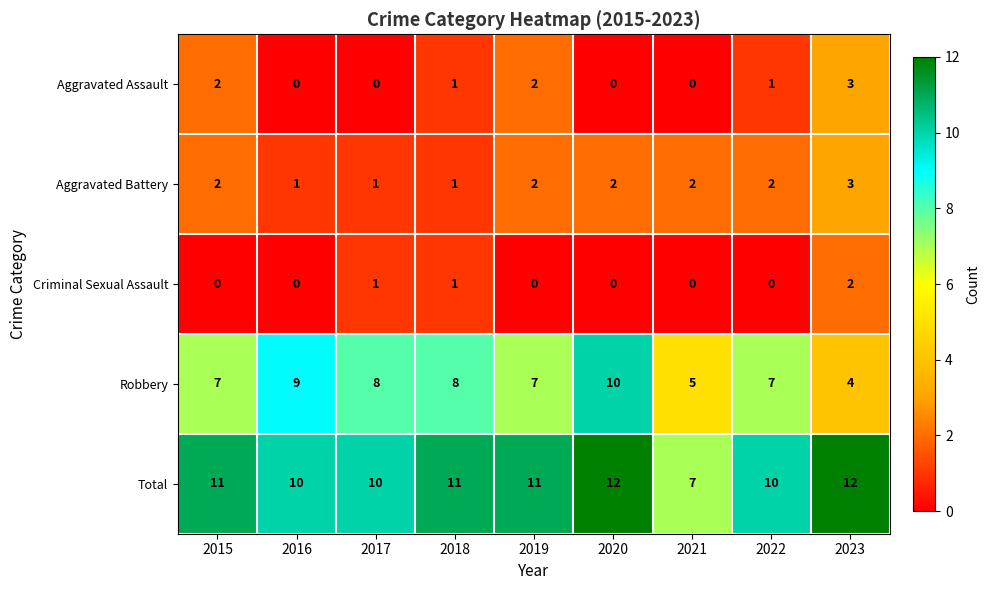

What is the greatest value displayed?

12